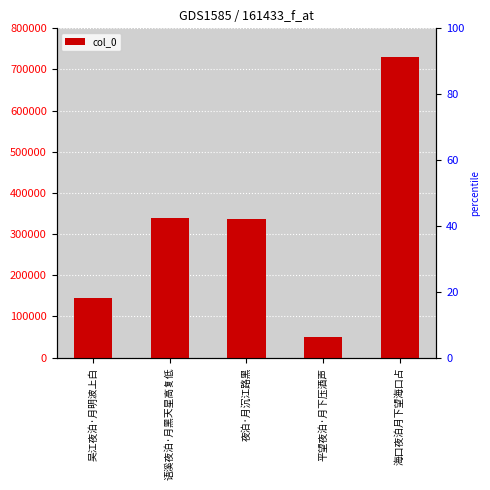

Reading left to right, what are all the values shown in this chart?

143918	339210	336177	49863	731427